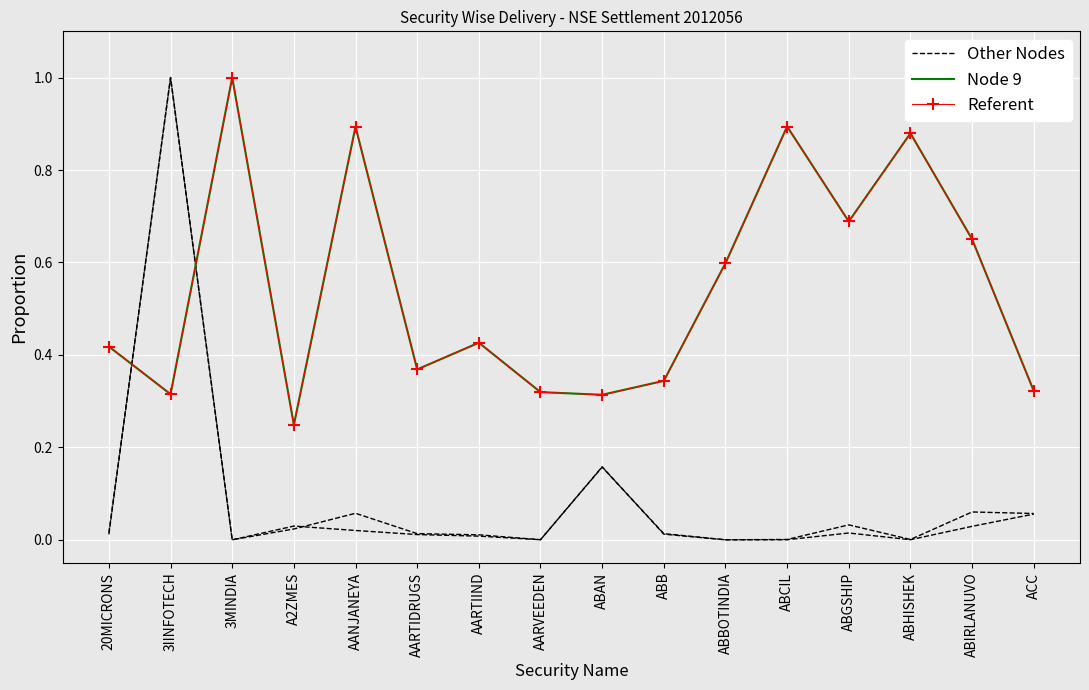

How many intersections are there between Other Nodes and Node 9?

2